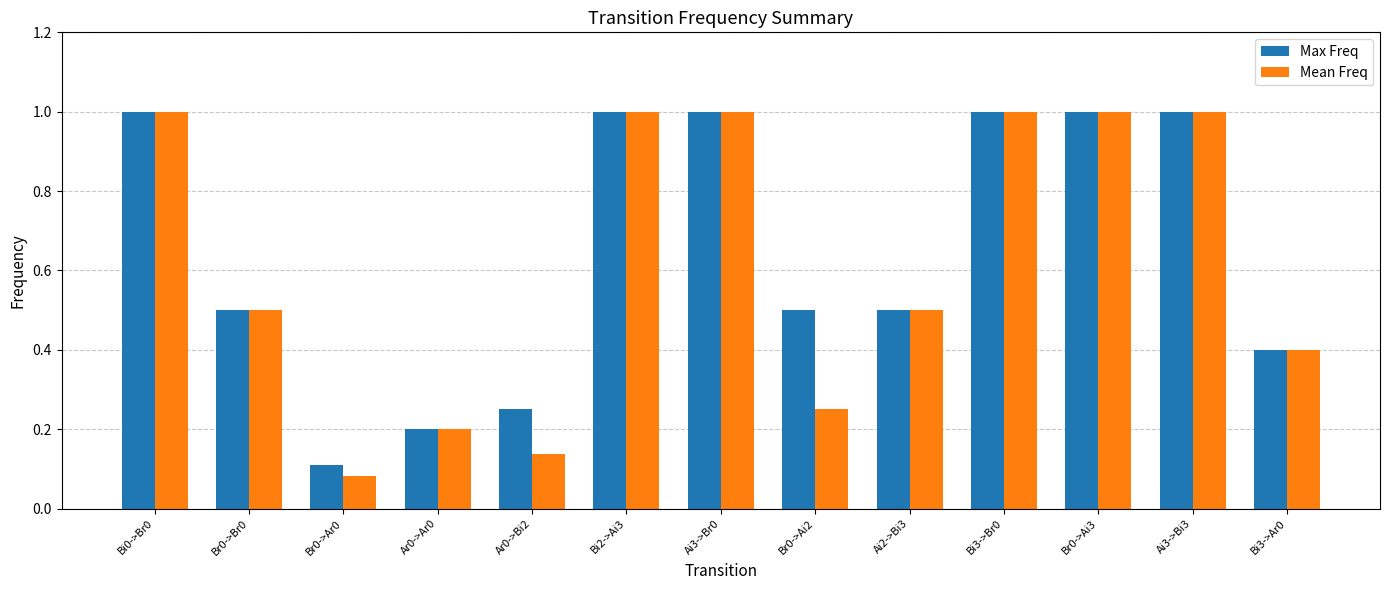

At how many categories does at least one series exceed 0?

13